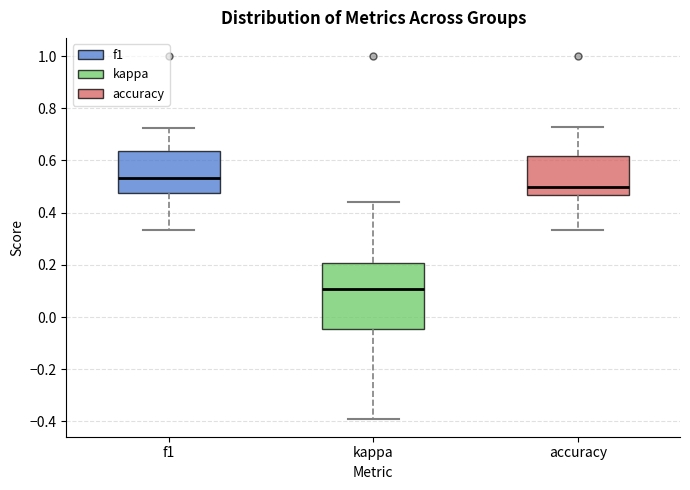

Where does the median line of the box for kappa sit on the y-axis? The values are not printed on the chart, so give them approximately, as read against the axis.

0.10